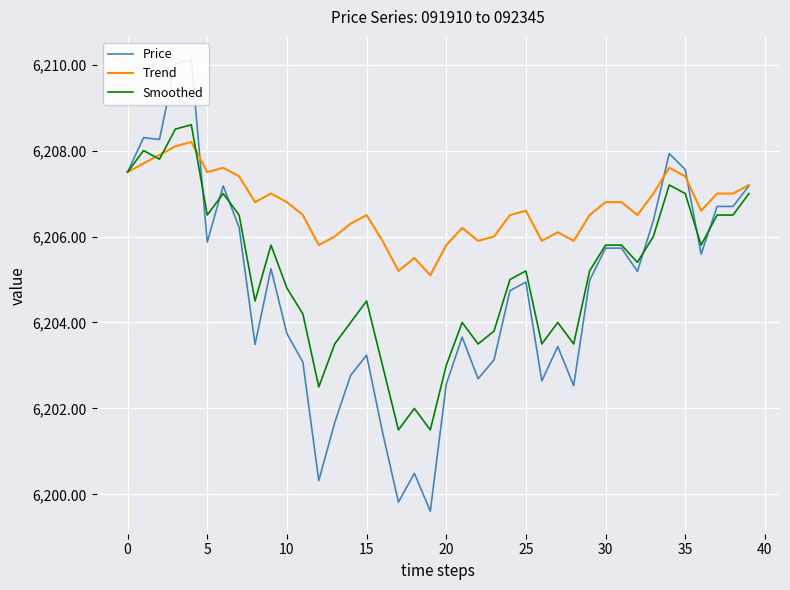

Rank the series by their average value, from lowest to highest.

Price, Smoothed, Trend